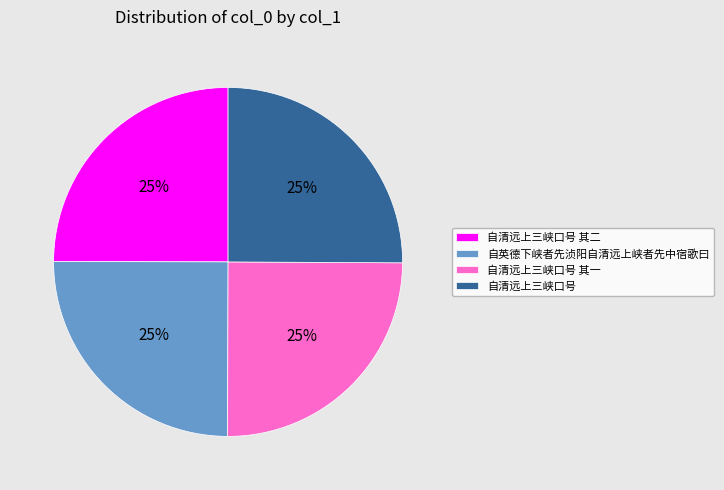

Approximately how many times larger is the value at 自清远上三峡口号 其二 compared to 自清远上三峡口号?

1.0